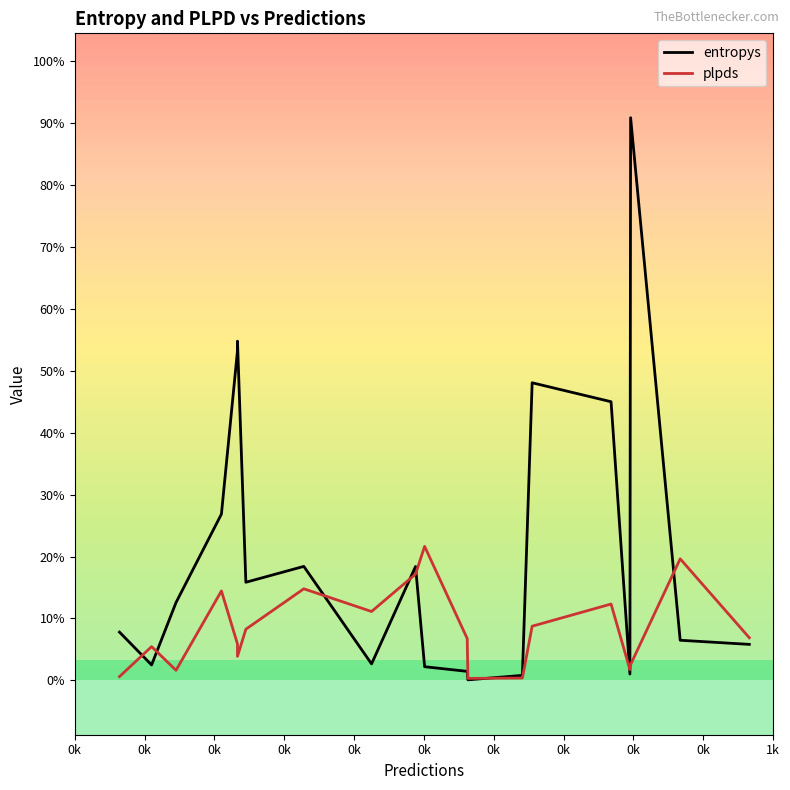

The value of plpds at 0k is 0.1. True or false?

False